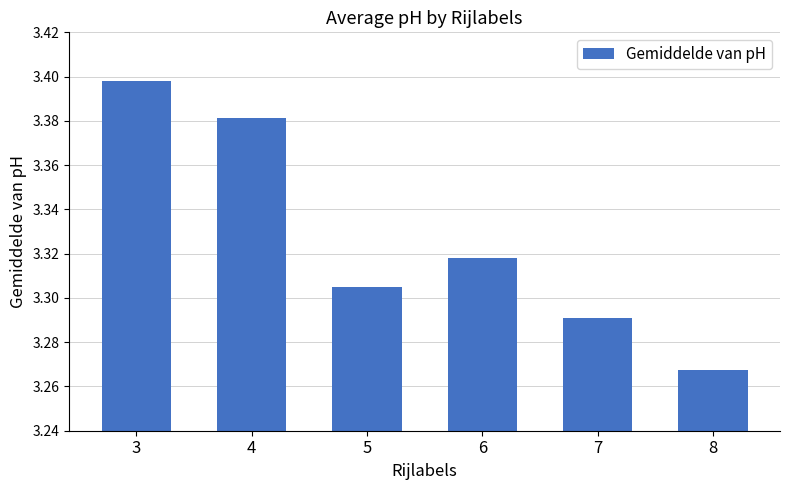

Rank the categories by value from lowest to highest.

8, 7, 5, 6, 4, 3